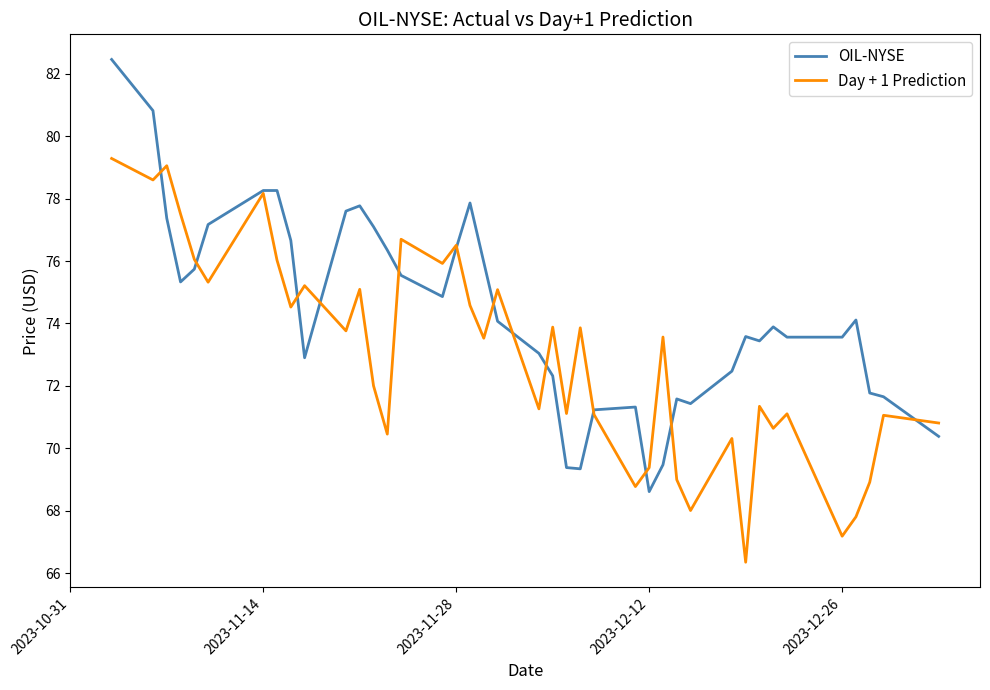

Which series has the largest range (max minus min)?

OIL-NYSE